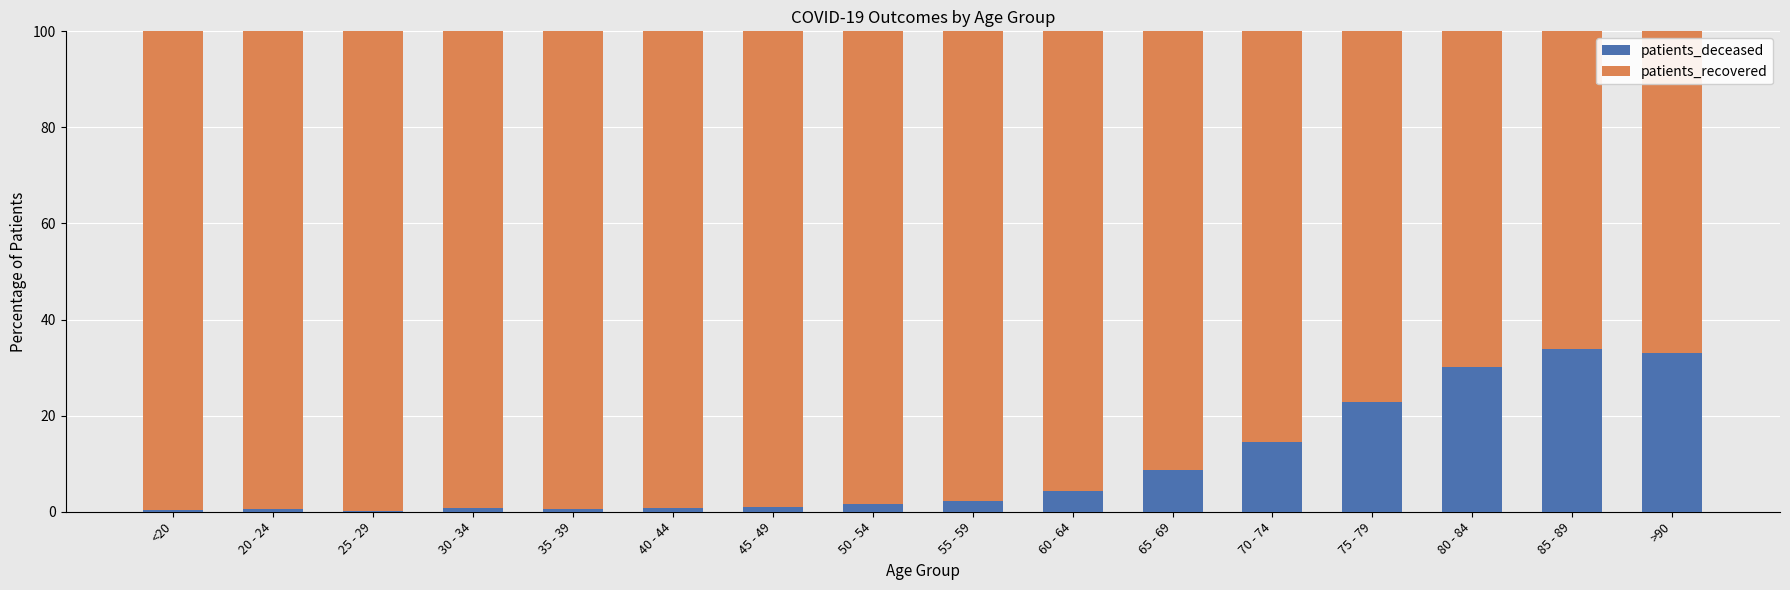

Is it true that patients_deceased equals 0.2 at 25 - 29?

True